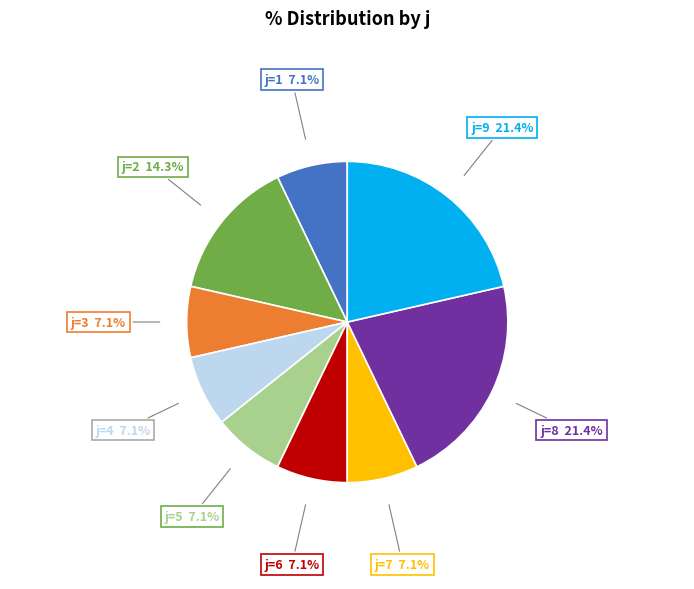

Does any single category account for the majority?

No